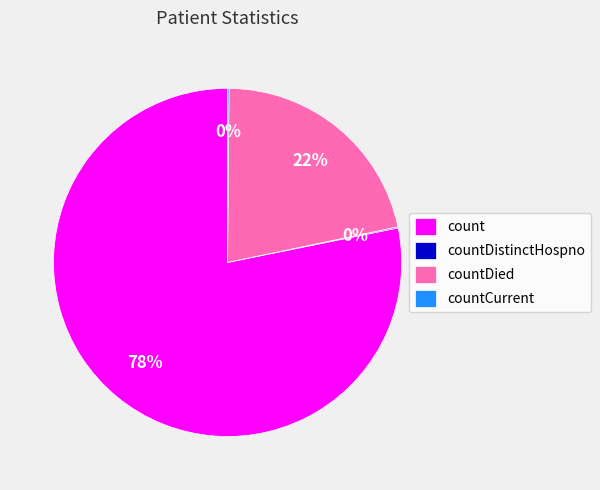

Combined, do countDied and count account for over 50%?

Yes